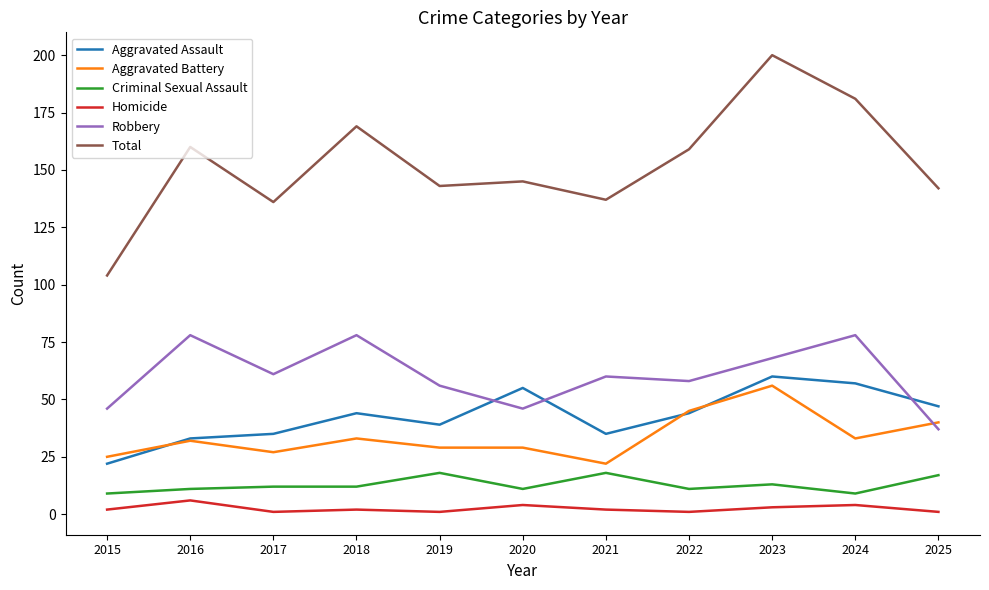

The value of Aggravated Assault at 2018 is 44. True or false?

True